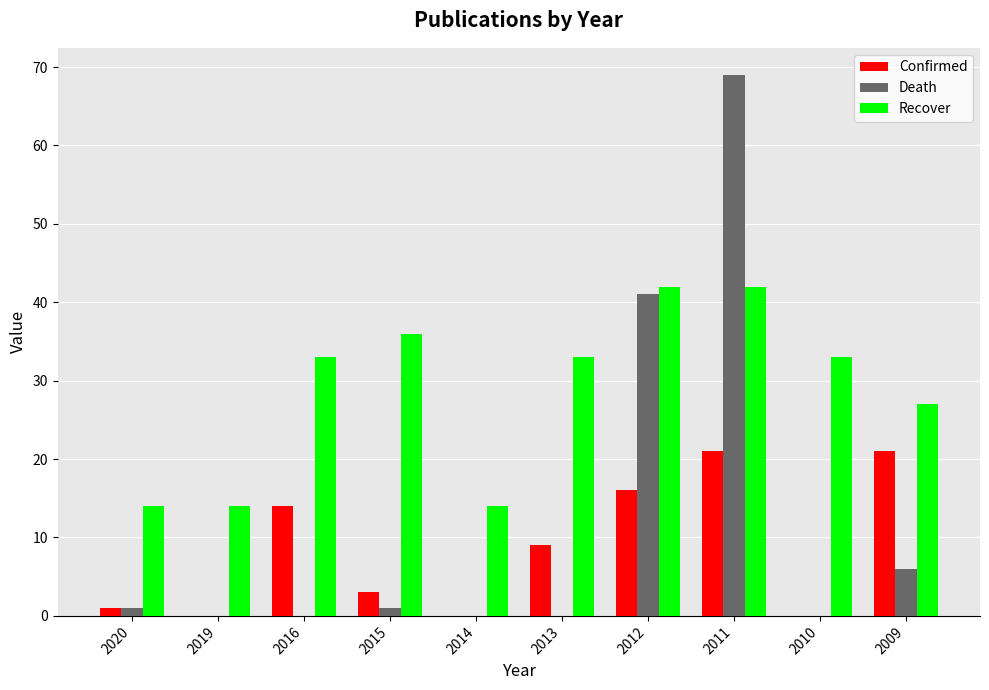

True or false: Confirmed has a value of 0 at 2019.

True